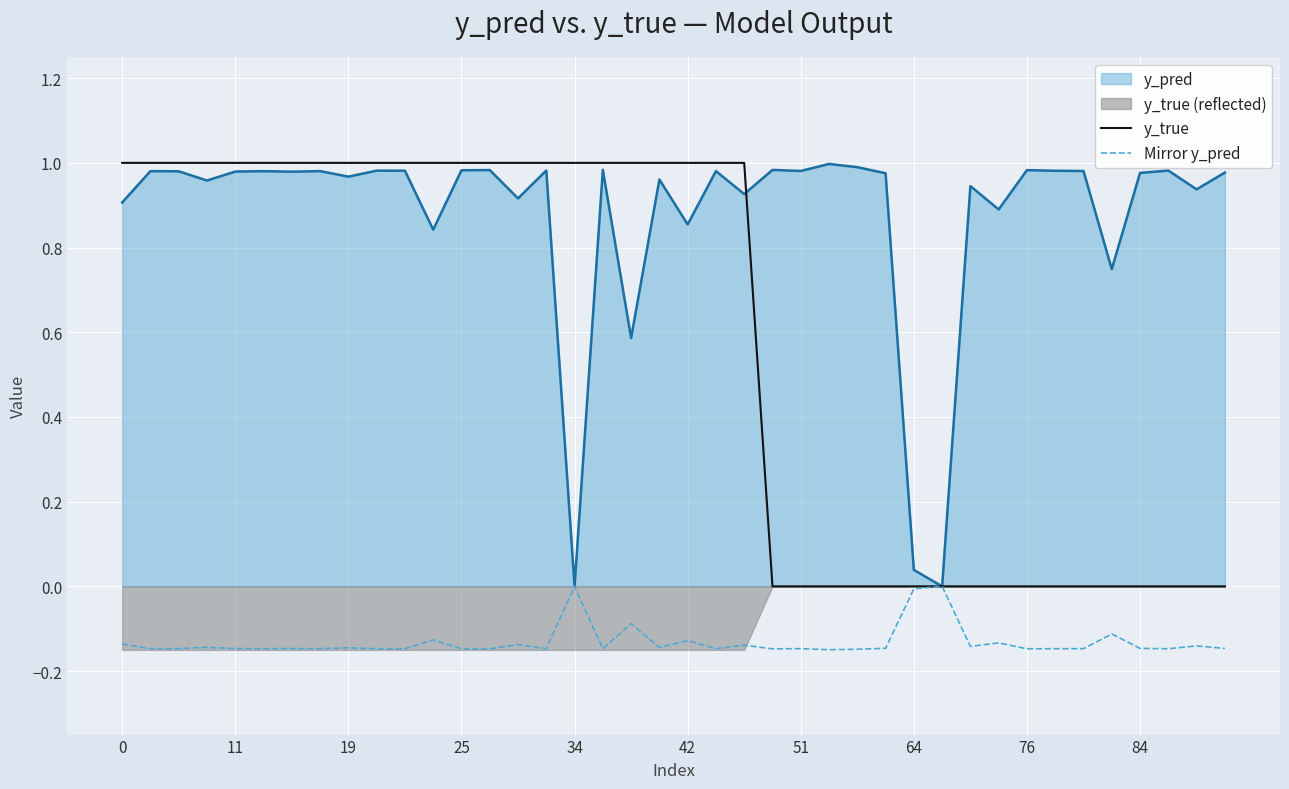

True or false: y_true and Mirror y_pred cross at least once.

False